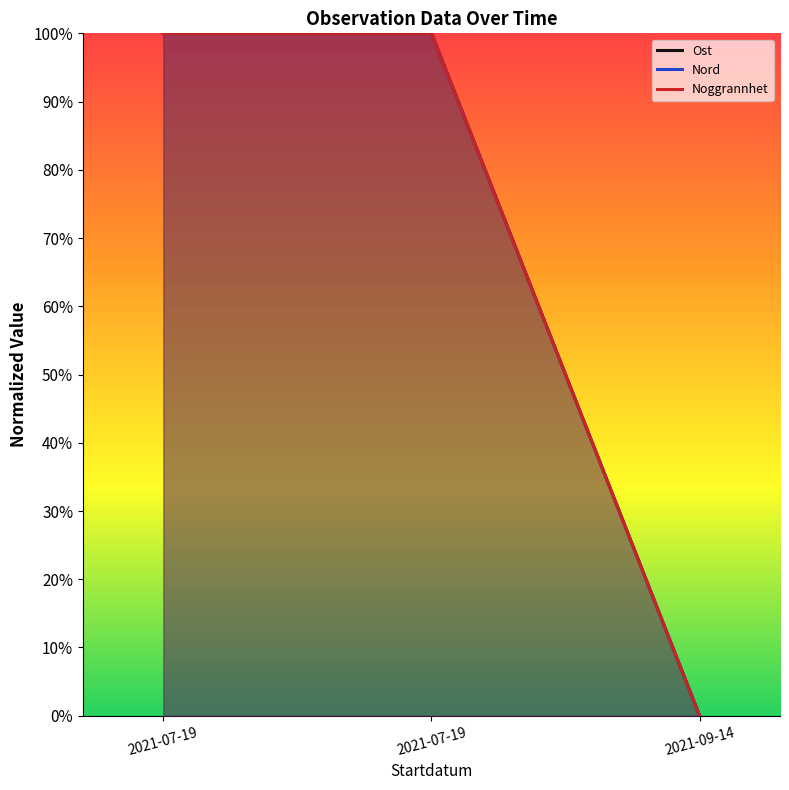

Where is Nord nearest to the value 0?

2021-09-14